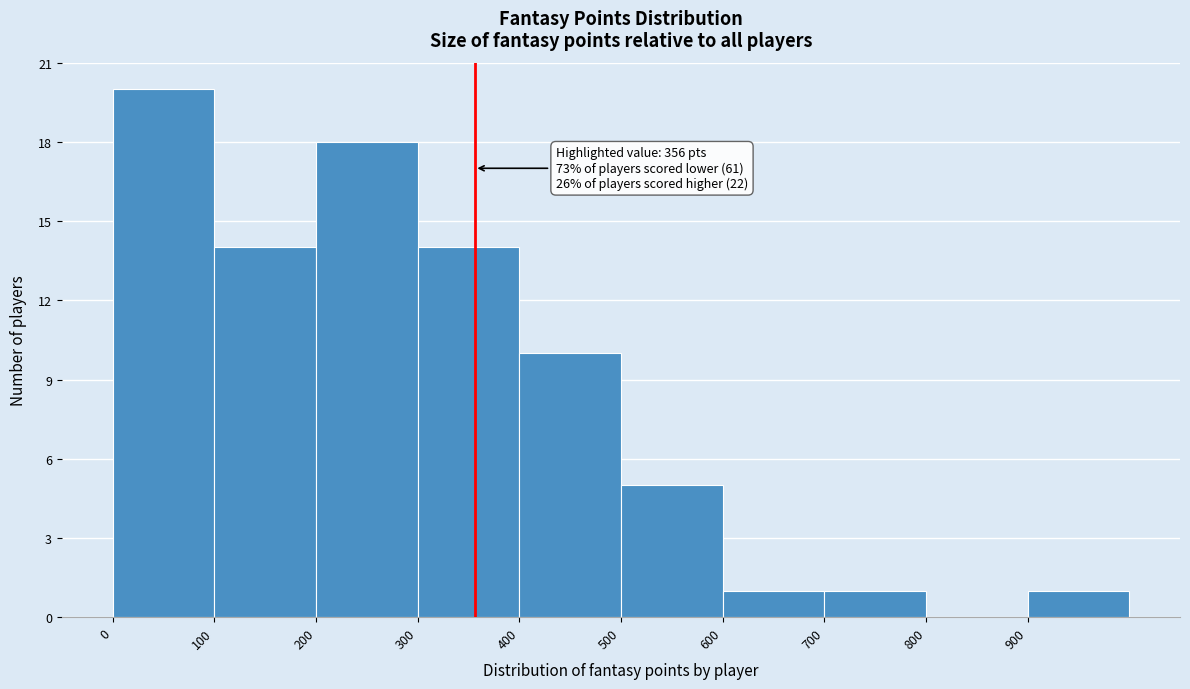

Which range on the x-axis has the tallest bar?

0 to 100